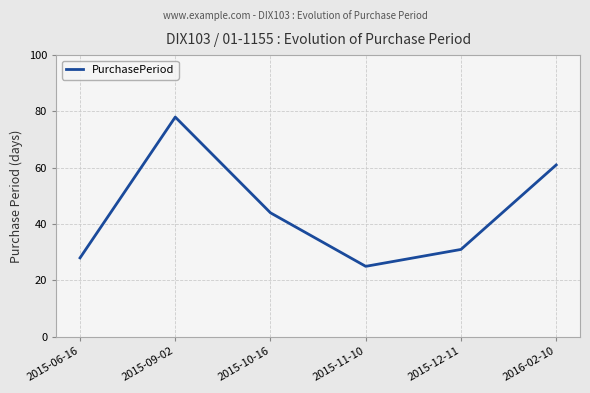

What is the difference between the values at 2015-06-16 and 2015-09-02?

50